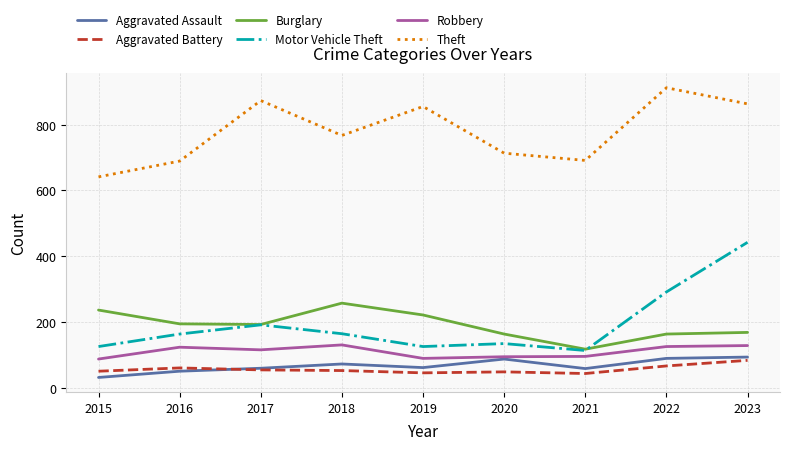

The Robbery series shows 130 at 2018. True or false?

True